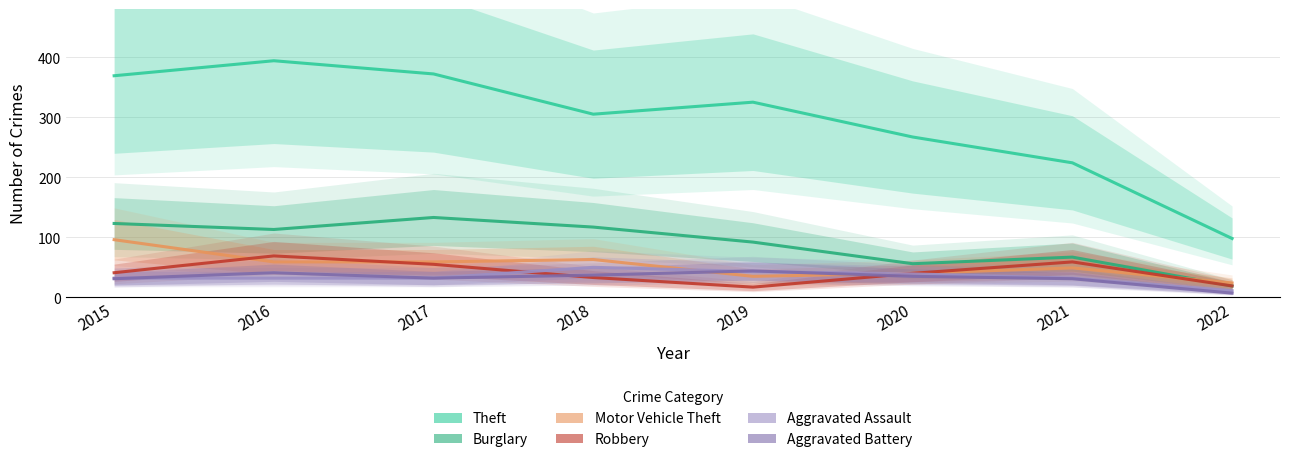

What is the value of the Burglary point at the 4th from the left?

117